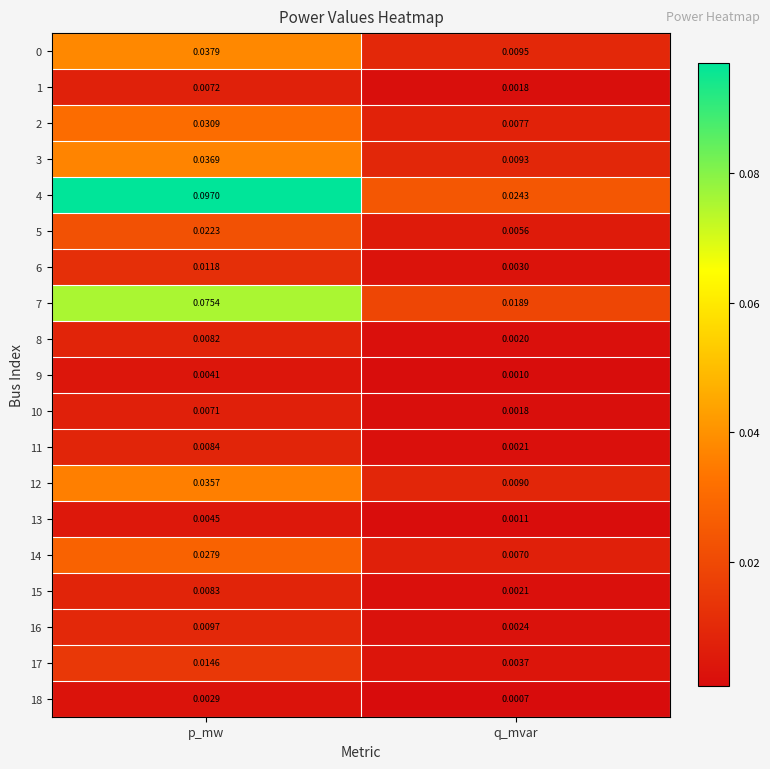

Is the value of 10 at q_mvar greater than the value of 2 at q_mvar?

No